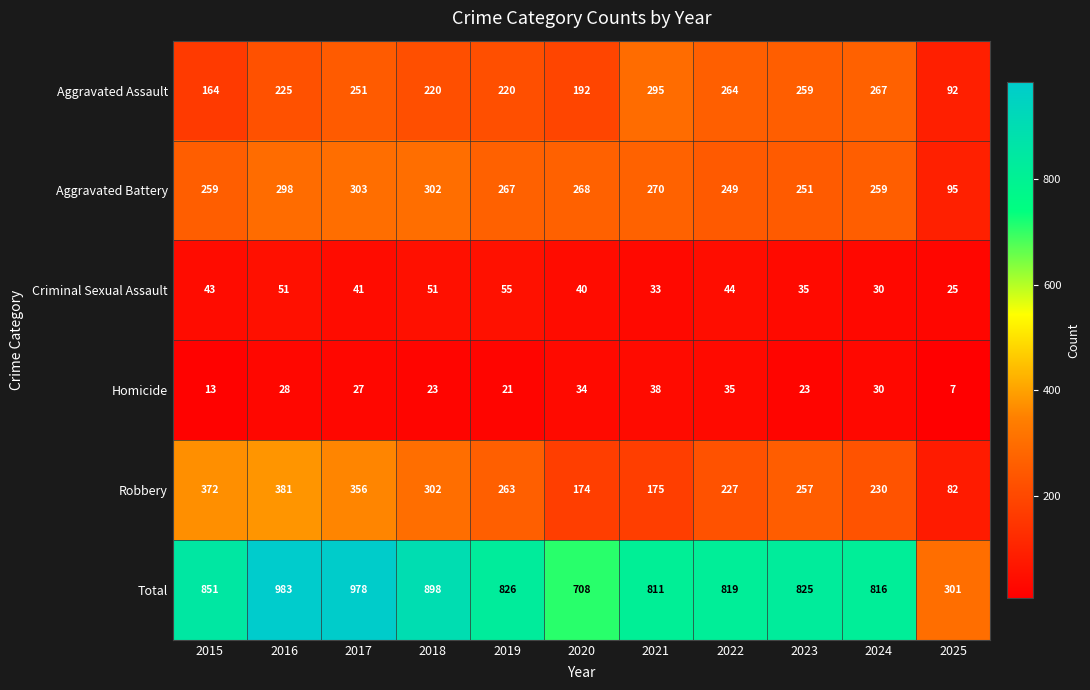

Where is Aggravated Battery nearest to the value 199?

2022